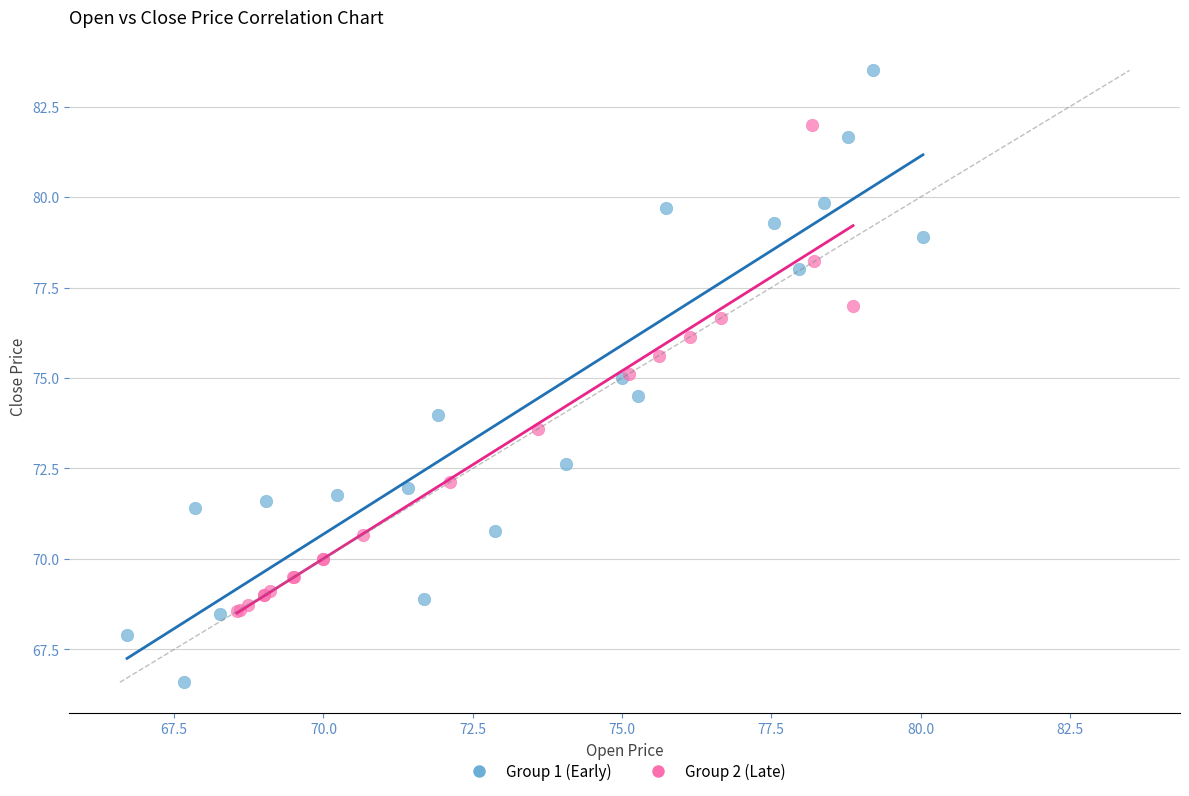

Which series contains the highest Y value?

Group 1 (Early)